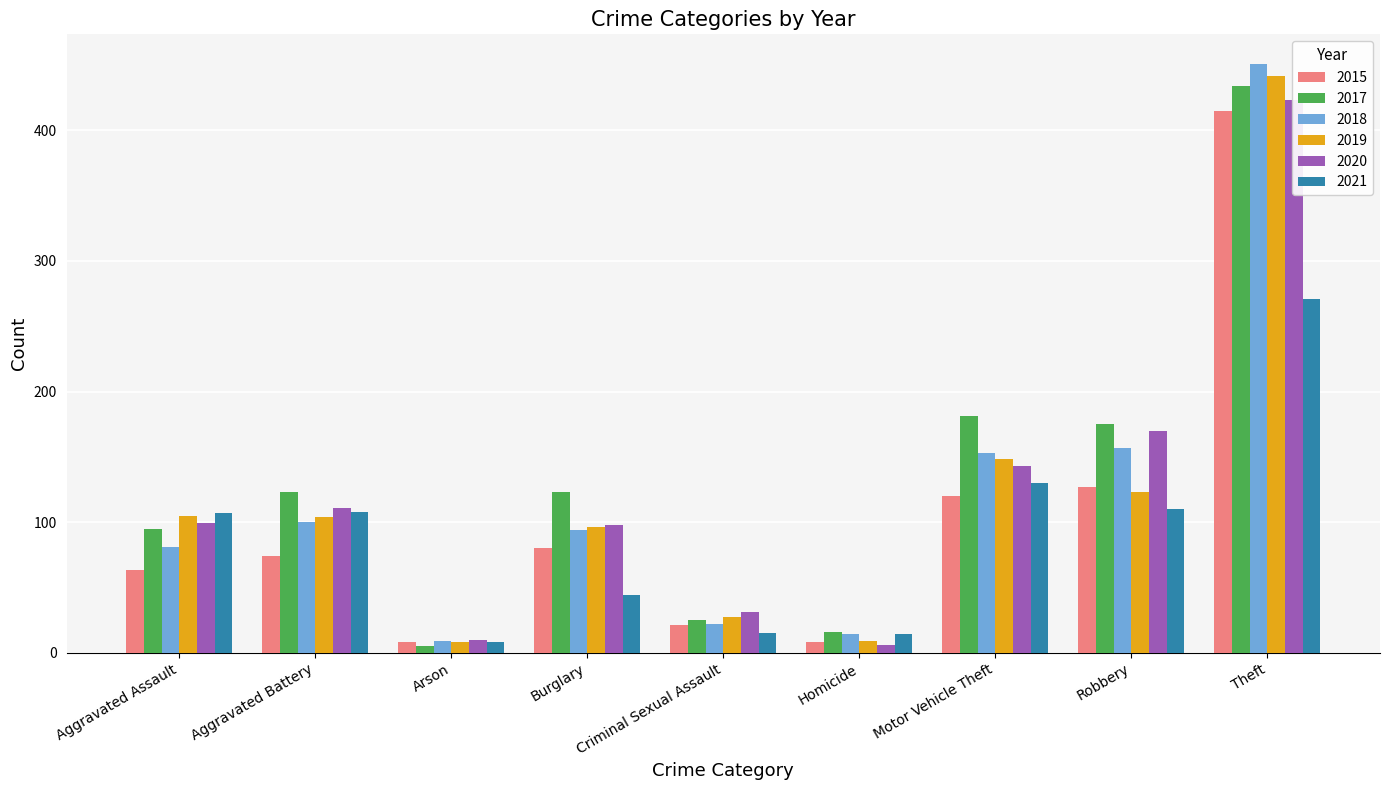

Where does the 2018 series first go above 94?

Aggravated Battery